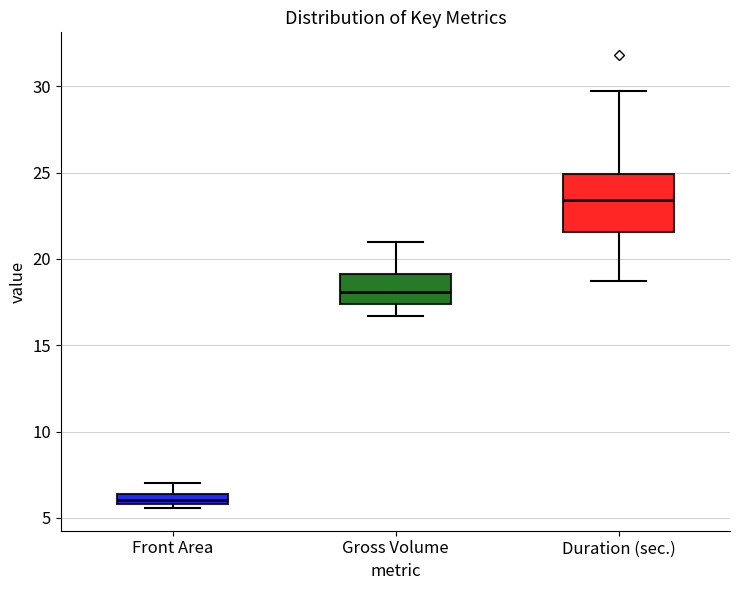

Which box has the lowest median line?

Front Area